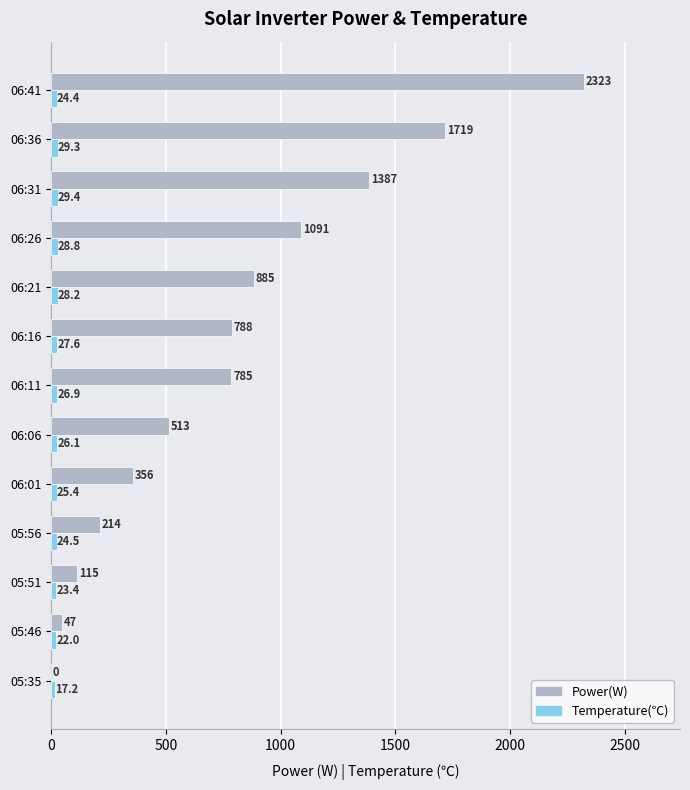

Where is Temperature(℃) nearest to the value 23?

05:51